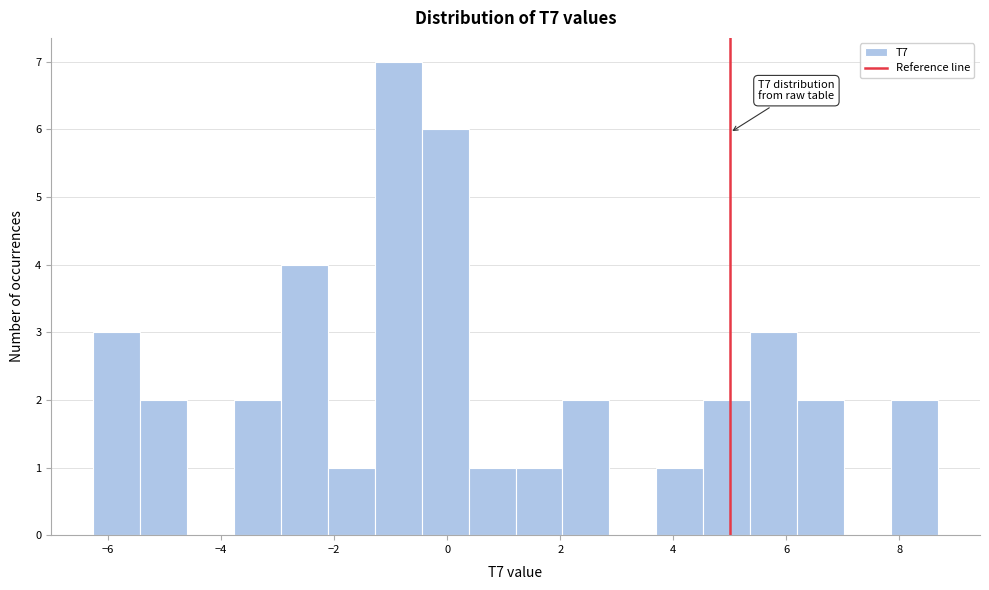

Over which range of the x-axis is the bar tallest?

-1.2 to -0.4